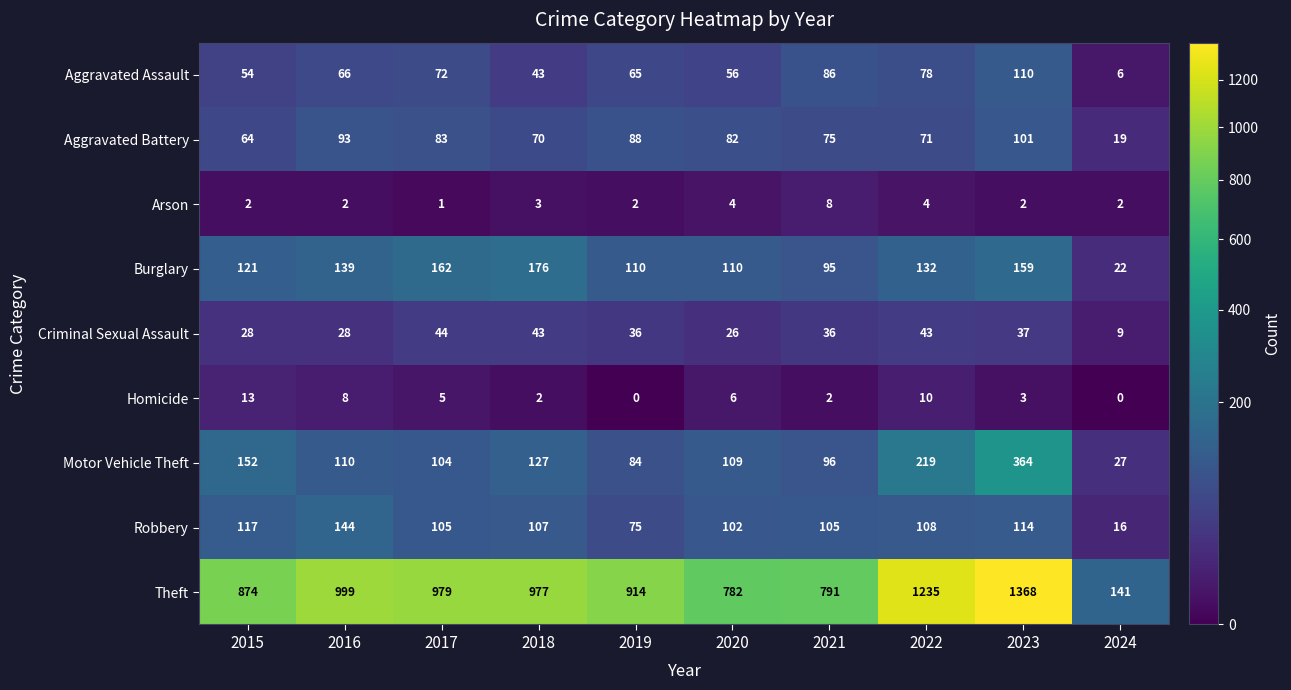

How many data points does each series have?

10